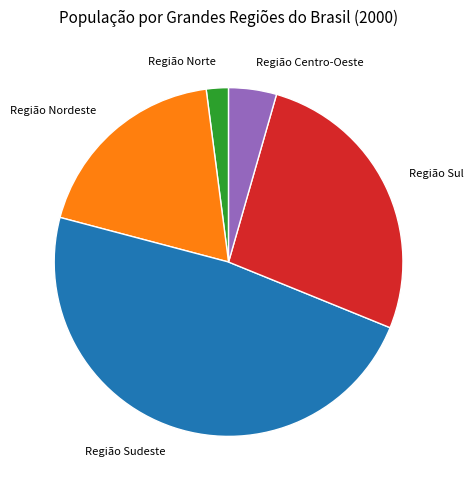

The Região Sul slice represents 15% of the pie. True or false?

False